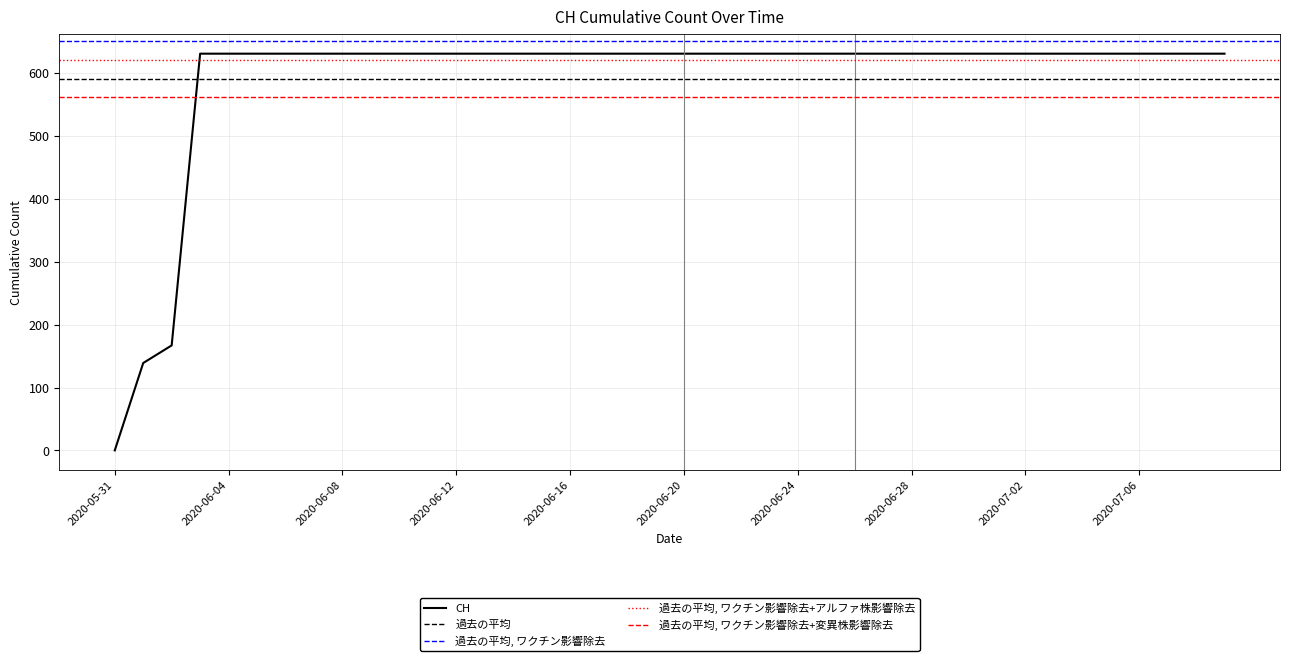

The value at 2020-07-09 is 316. True or false?

False